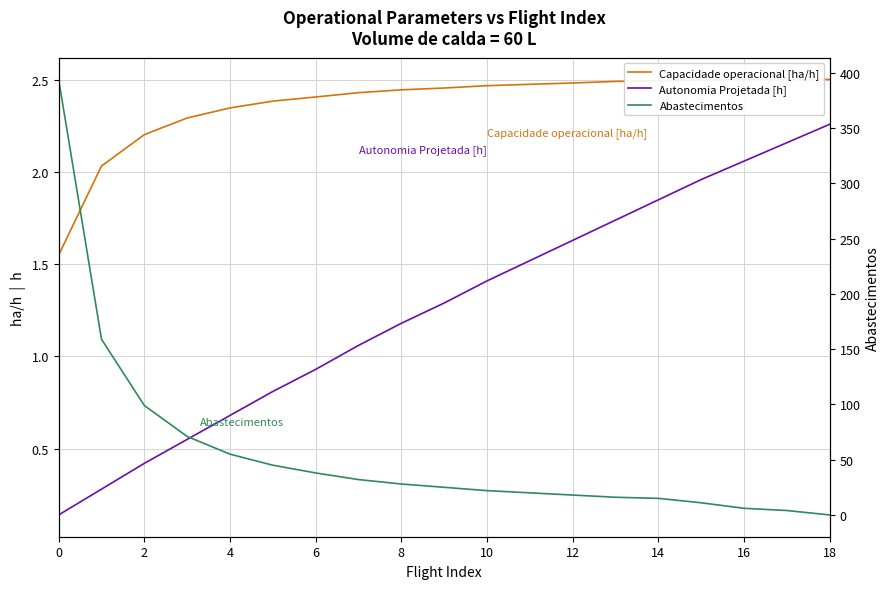

Reading right to left, transcribe all the data shown in this chart.

Capacidade operacional [ha/h]: 2.5	2.5	2.5	2.5	2.5	2.5	2.5	2.5	2.5	2.5	2.4	2.4	2.4	2.4	2.3	2.3	2.2	2.0	1.6
Autonomia Projetada [h]: 2.3	2.2	2.1	2.0	1.9	1.7	1.6	1.5	1.4	1.3	1.2	1.1	0.9	0.8	0.7	0.6	0.4	0.3	0.1
Abastecimentos: 0.0	4.0	6.0	11.0	15.0	16.0	18.0	20.0	22.0	25.0	28.0	32.0	38.0	45.0	55.0	71.0	99.0	159.0	394.0